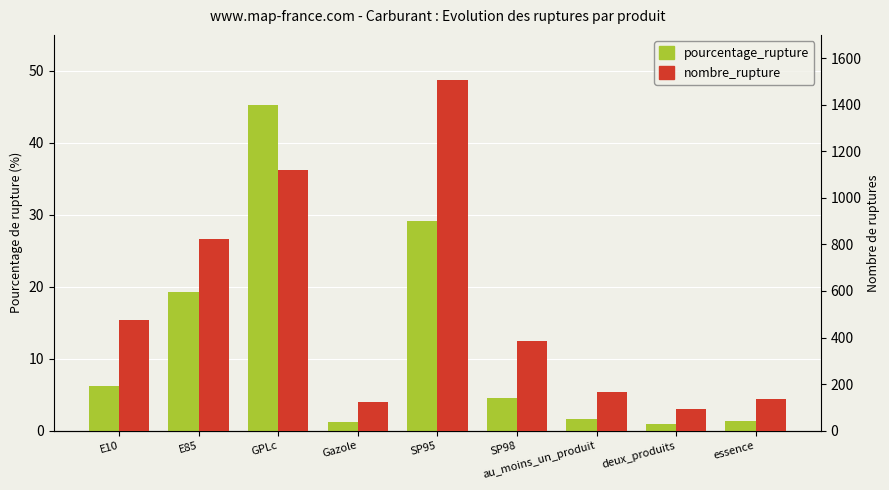

What is the approximate value of pourcentage_rupture at au_moins_un_produit?

1.7